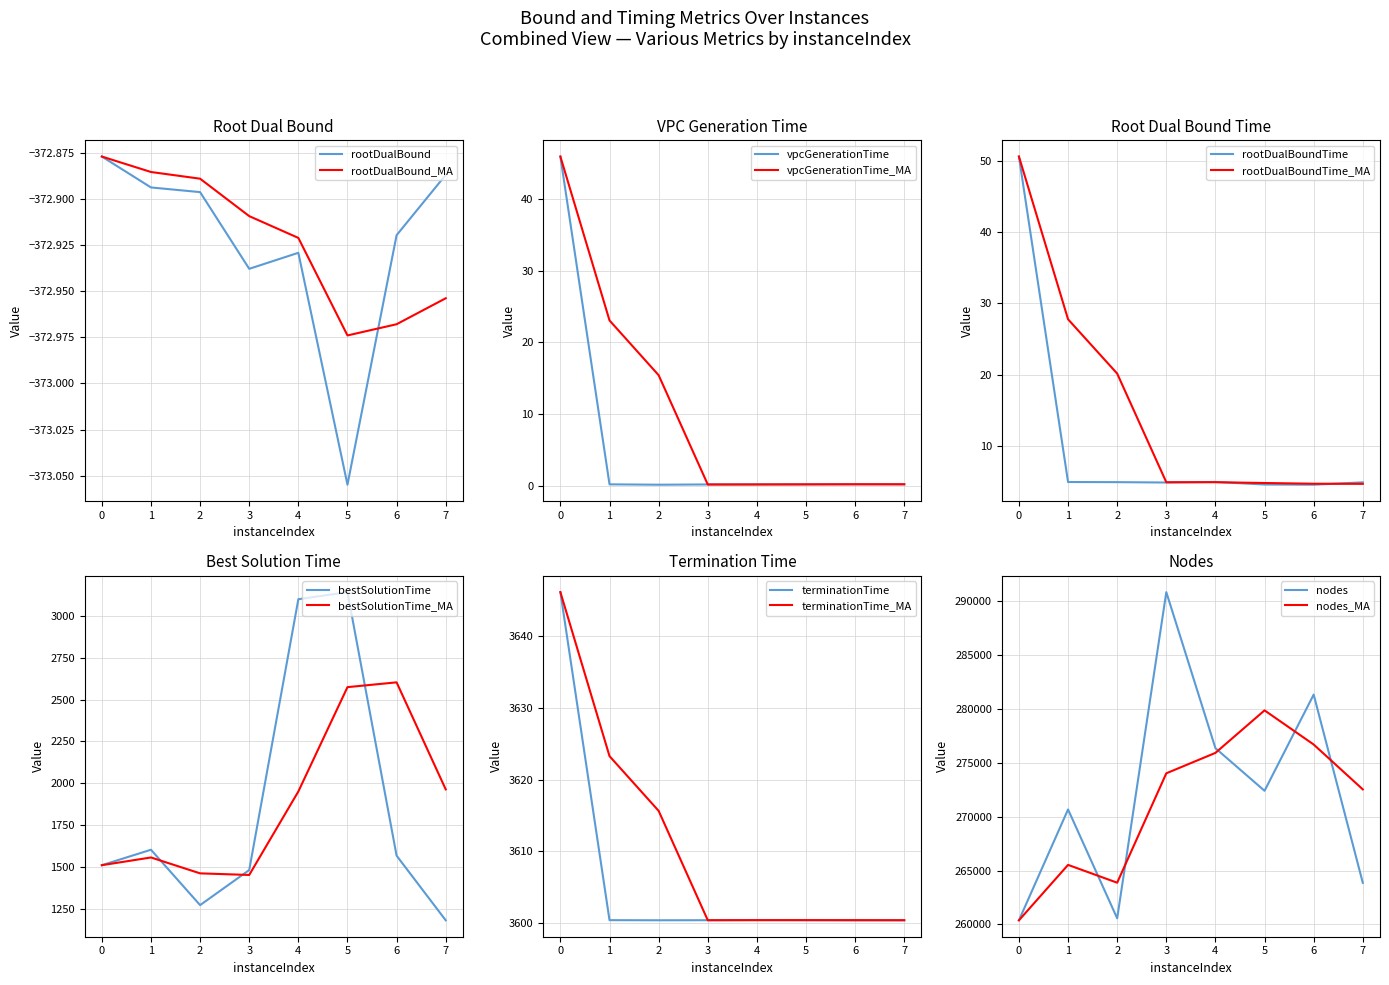

The value of rootDualBound at 5 is -587.5. True or false?

False